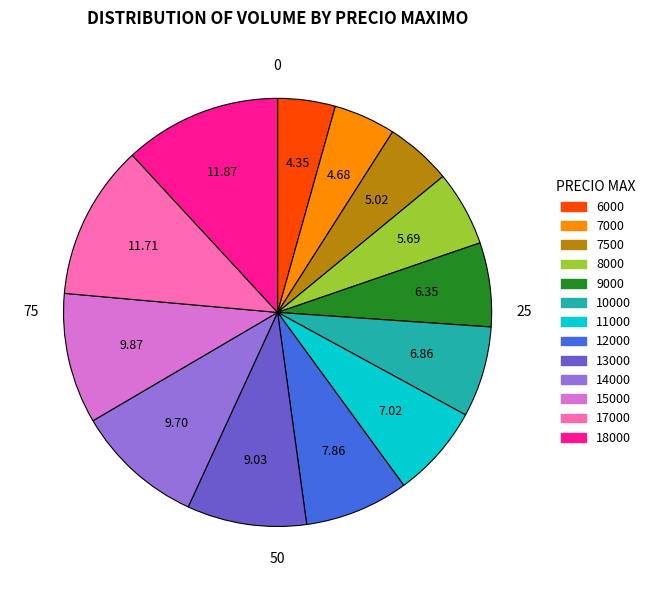

The 7500 slice represents 5% of the pie. True or false?

True